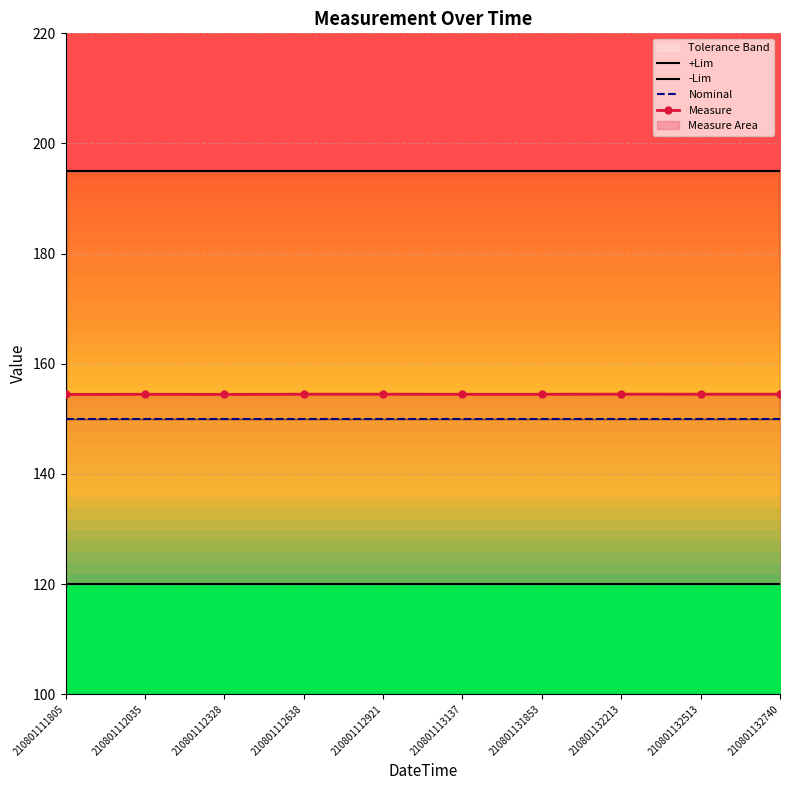

What is the sum of the +Lim values at 210801132513 and 210801132740?

390.0